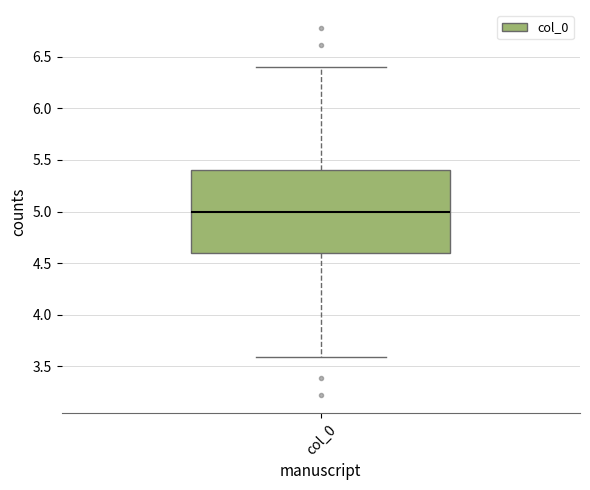

Read this box plot against the y-axis: the position of the median line, the range covered by the box, and the ends of both whiskers. The values are not printed on the chart, so give them approximately, as read against the axis.

median 5.0, box 4.6 to 5.4, whiskers 3.6 to 6.4